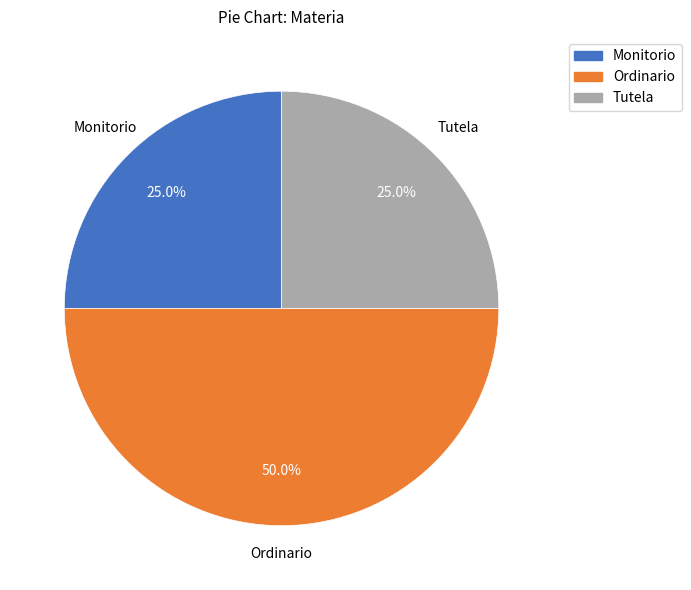

What percentage is the Tutela slice, to the nearest percent?

25%